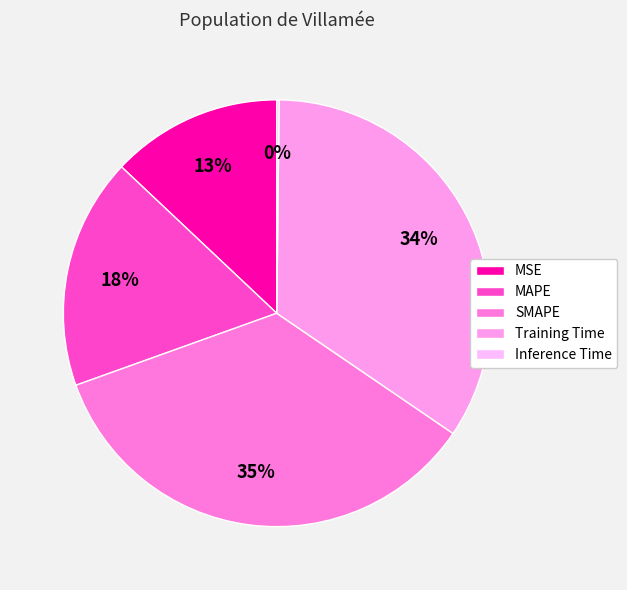

How many slices are in this pie chart?

5